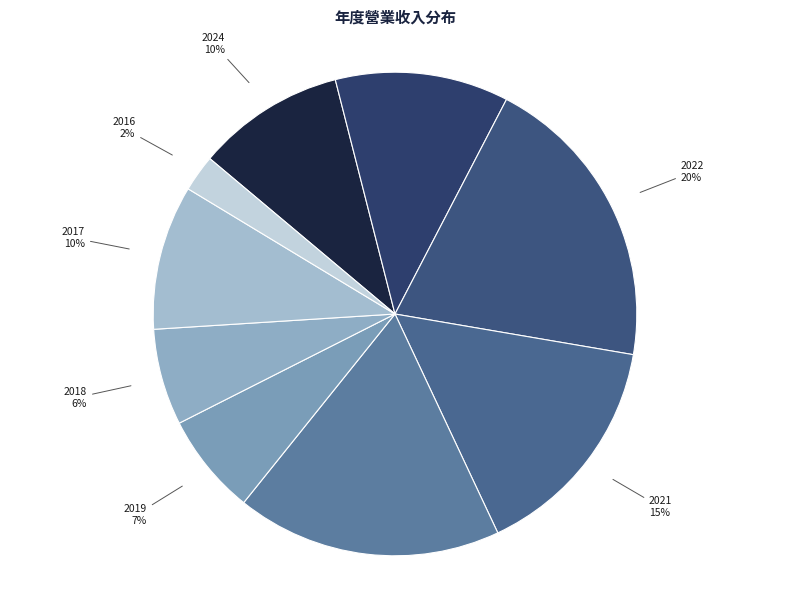

What is the smallest slice in the pie chart?

2016